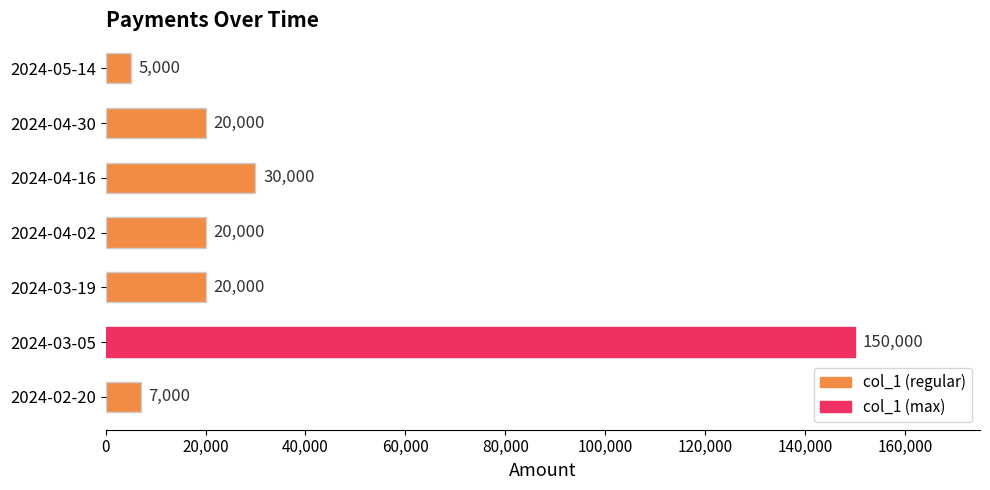

The chart shows a value of 150000 at 2024-03-05. True or false?

True